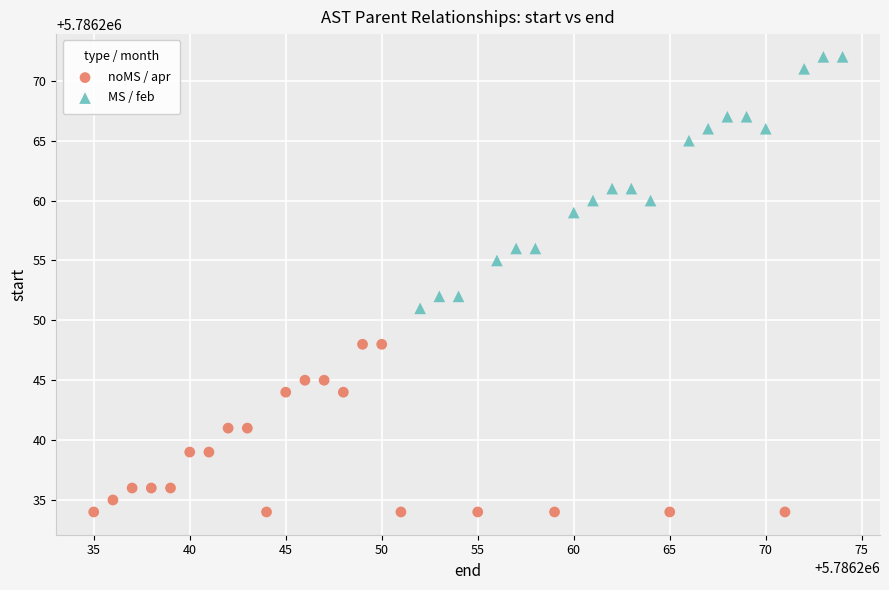

Which series contains the highest Y value?

MS / feb